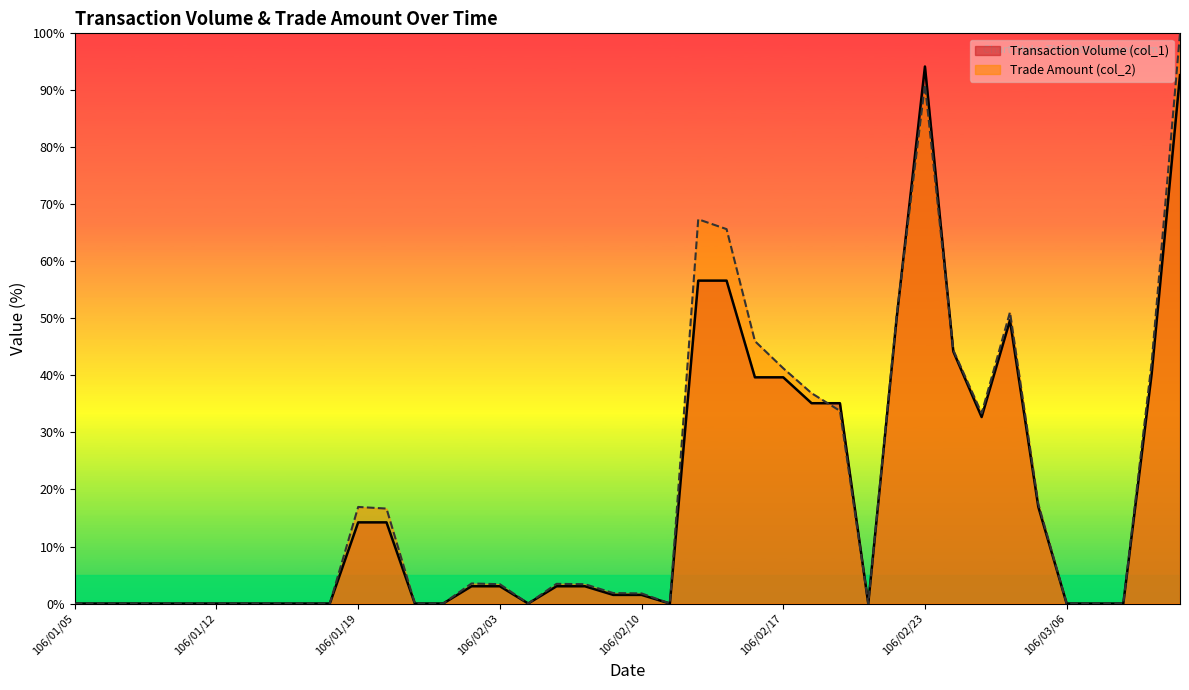

Rank the series by their average value, from lowest to highest.

Transaction Volume (col_1), Trade Amount (col_2)